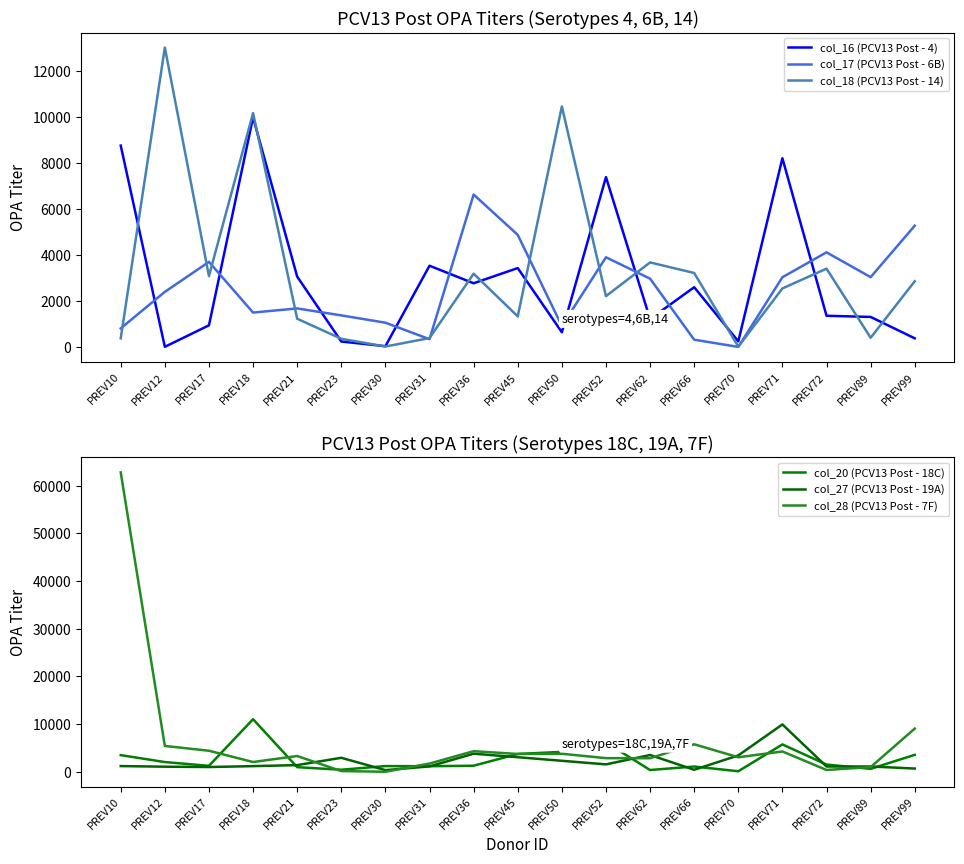

What is the total value across all series at PREV18?

35960